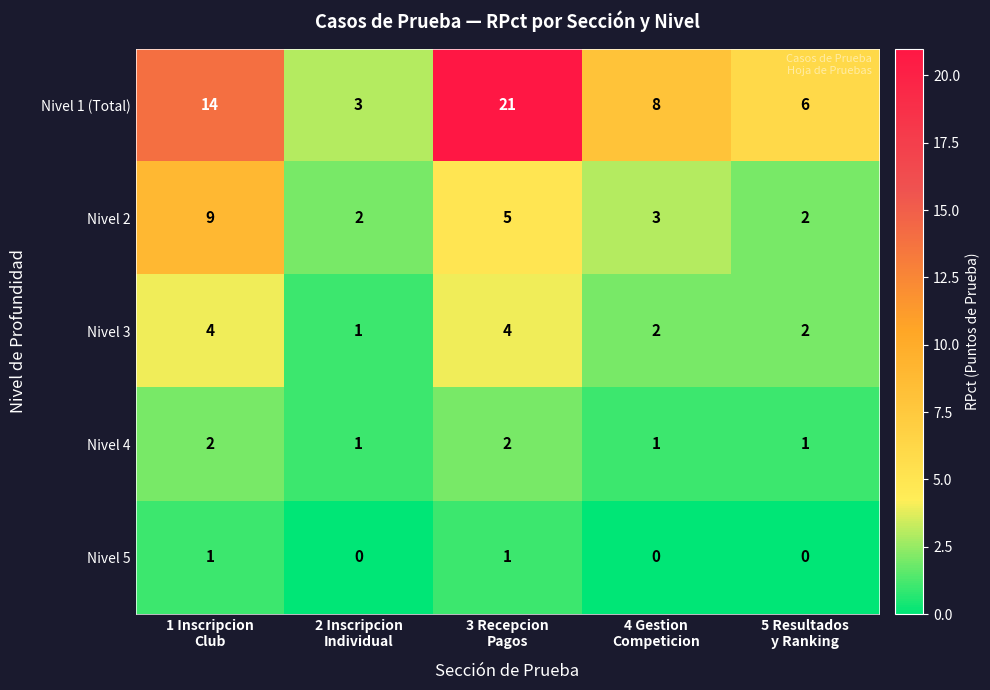

What is the difference between the maximum and minimum values in the Nivel 3 series?

3